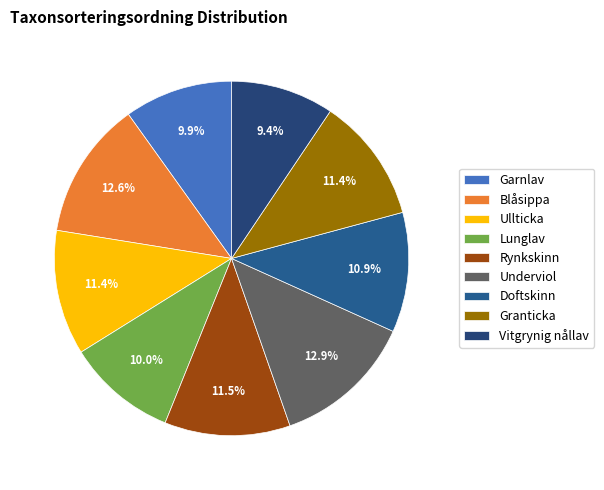

Is it true that Underviol is 25% of the pie?

False